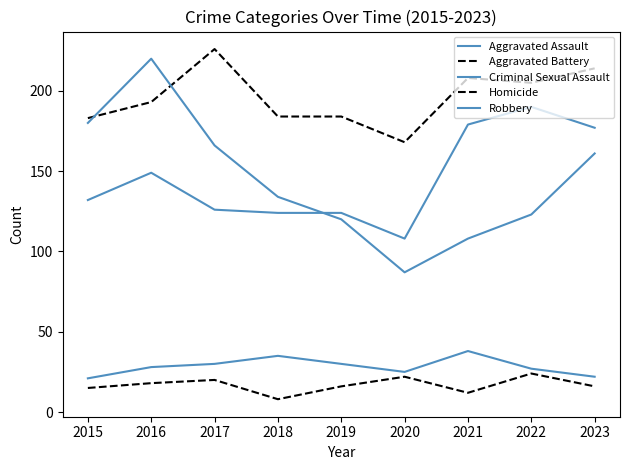

The value of Robbery at 2023 is 218. True or false?

False